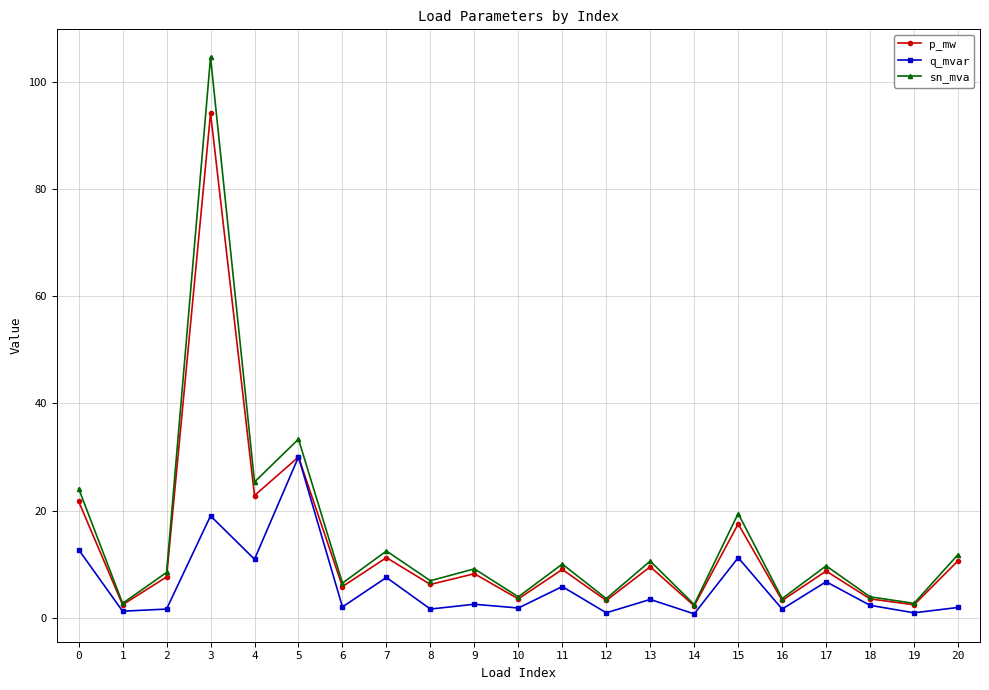

What is the minimum value shown in the chart?

0.7